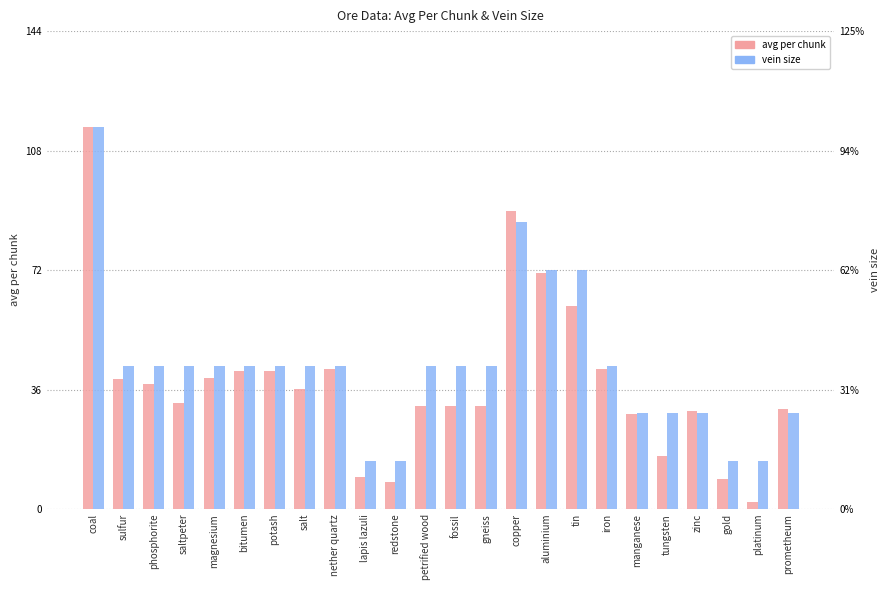

Where is avg per chunk nearest to the value 58?

tin